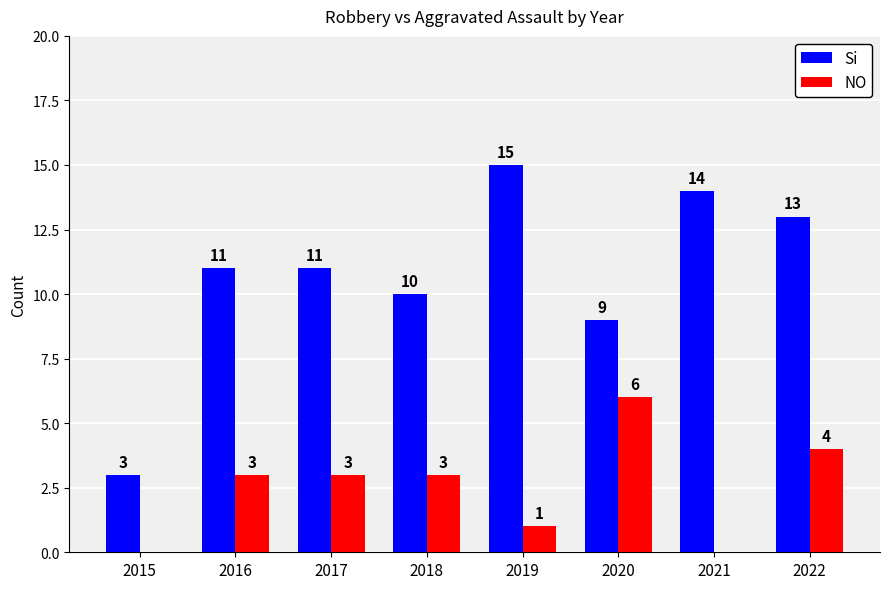

What is the spread (max minus min) of values at 2021?

14